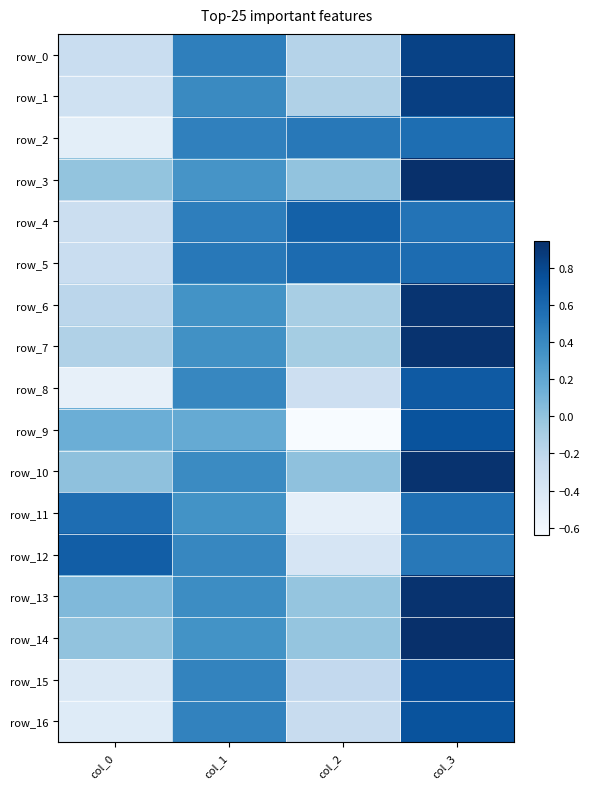

Which series has the largest range (max minus min)?

row_9